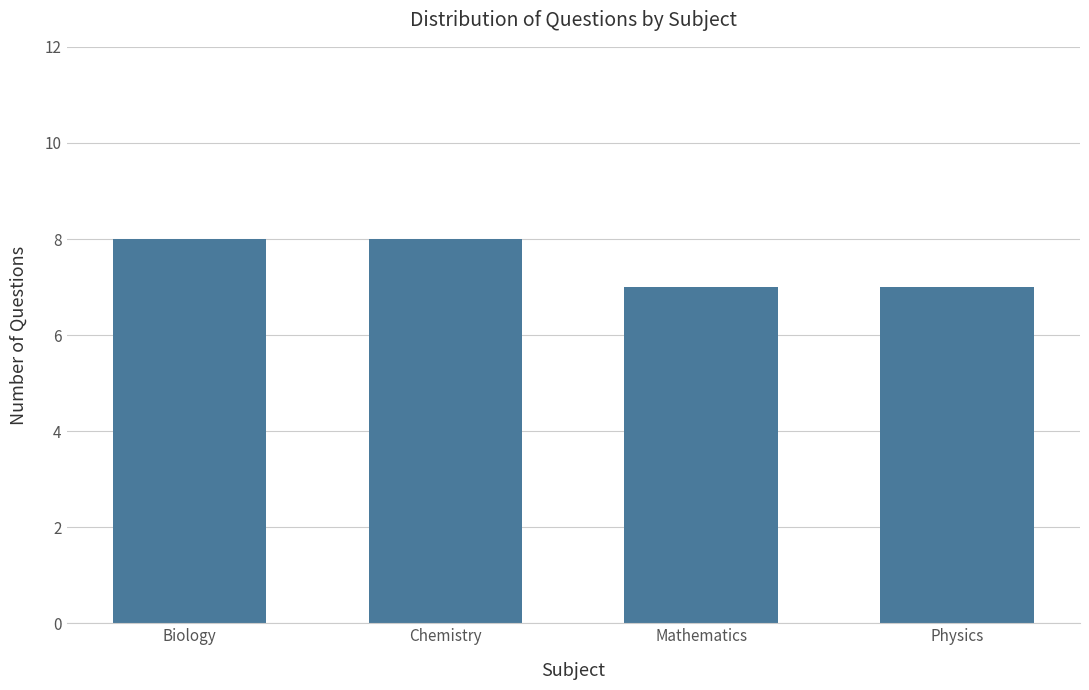

Reading left to right, list all the values displayed in this chart.

Biology=8	Chemistry=8	Mathematics=7	Physics=7